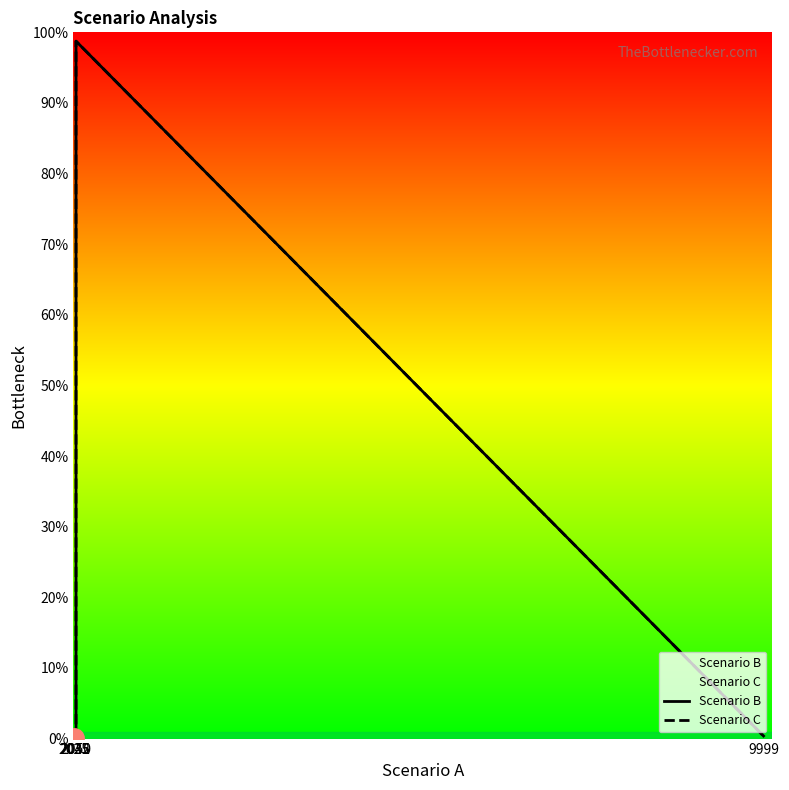

Rank the series at 2025 from lowest to highest value.

Scenario B, Scenario C